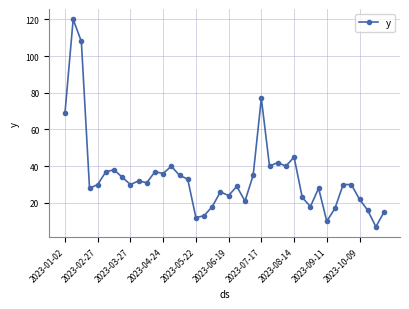

What is the average value?

34